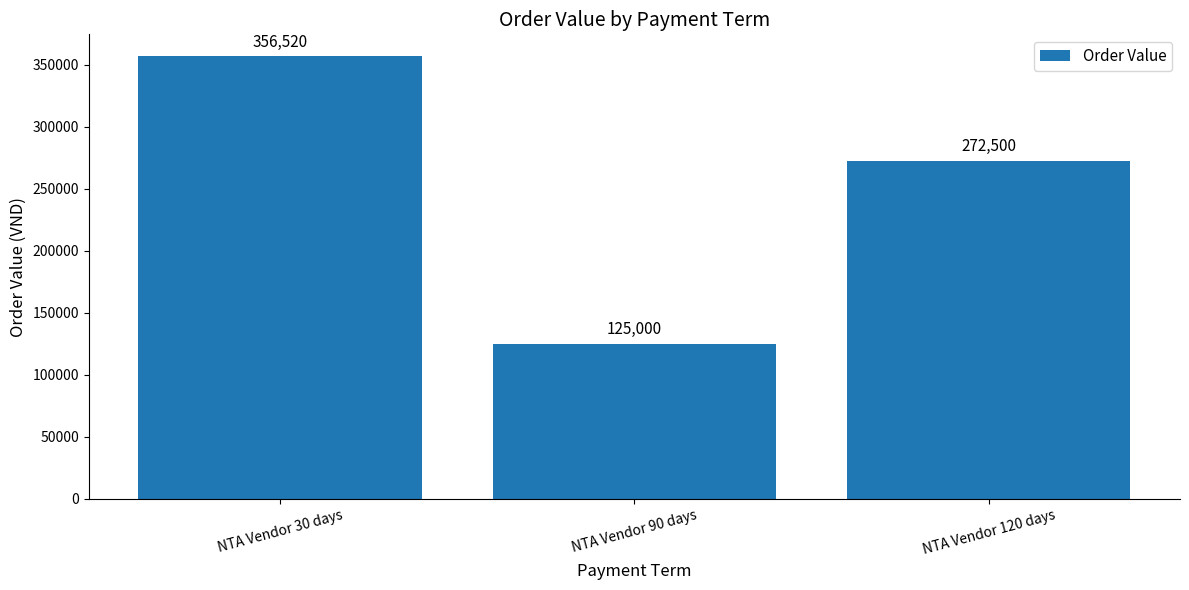

Reading right to left, transcribe all the data shown in this chart.

NTA Vendor 120 days=272500	NTA Vendor 90 days=125000	NTA Vendor 30 days=356520